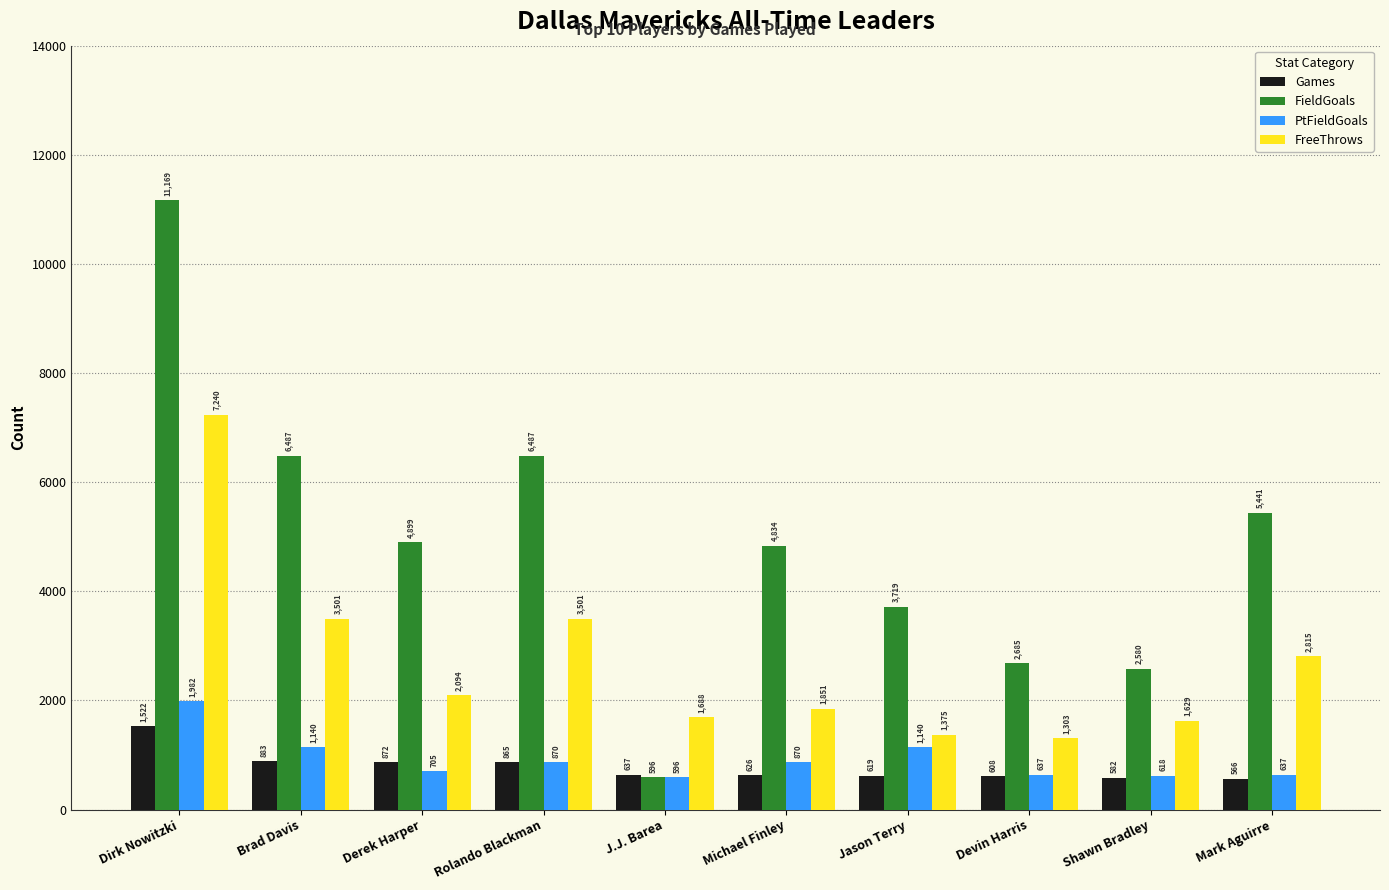

What is the sum of the FieldGoals values at Devin Harris and Brad Davis?

9172